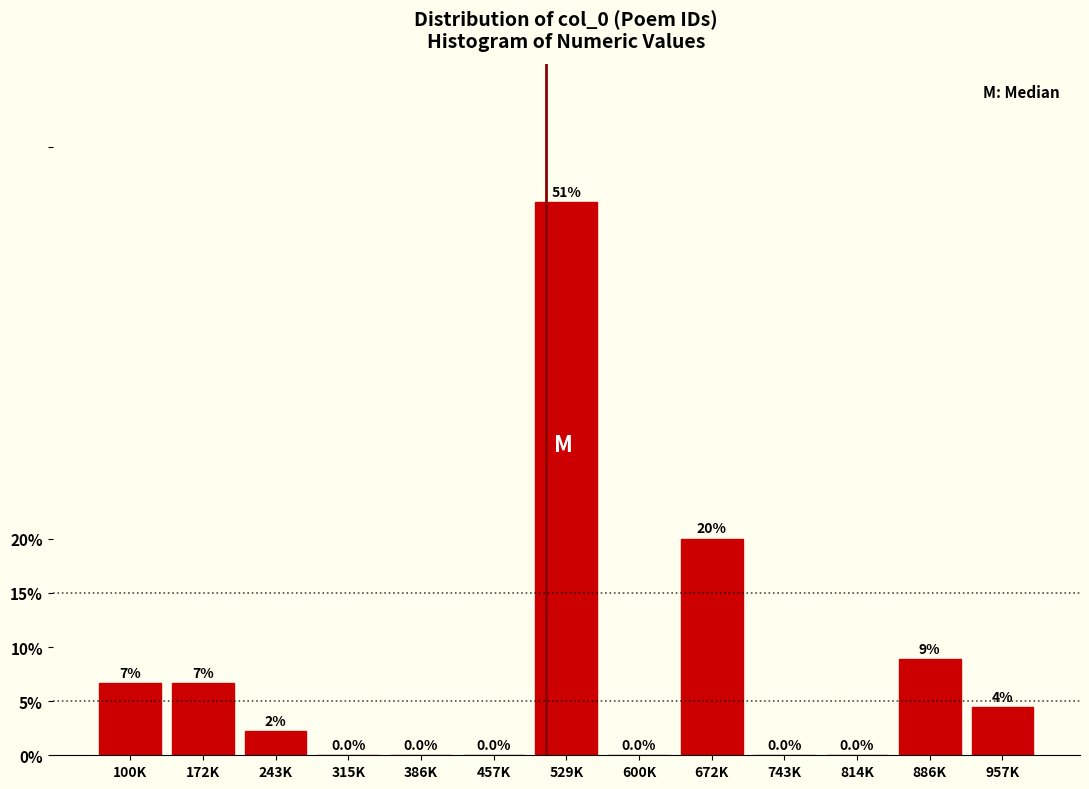

What value does the data have at 172K?

6.7